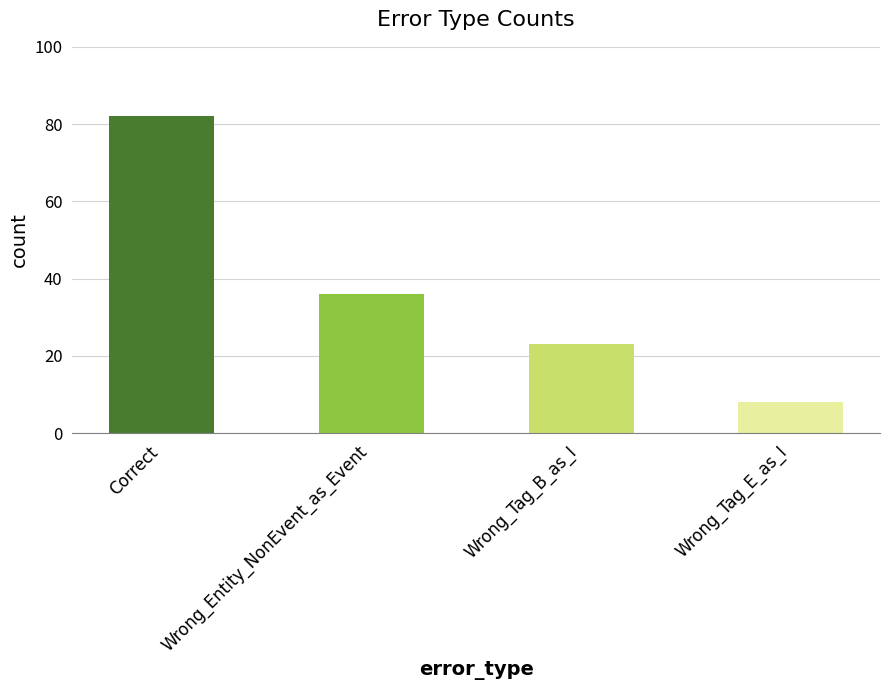

How many bars are there in total?

4